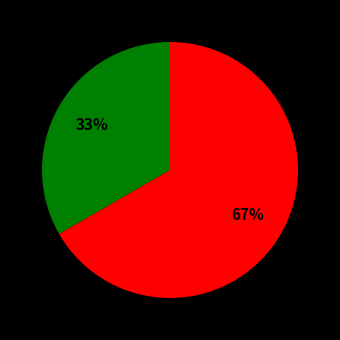

Is there any slice that represents more than half of the pie?

Yes